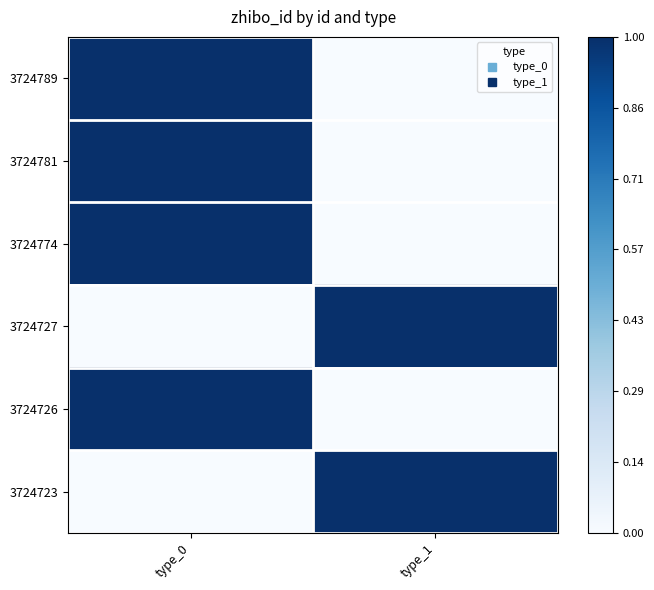

At type_0, list the series in order from smallest to largest.

3724727, 3724723, 3724789, 3724781, 3724774, 3724726